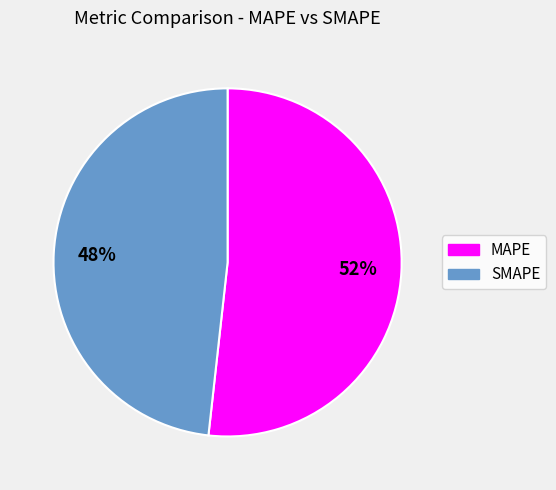

What is the ratio of the value at SMAPE to the value at MAPE?

0.9